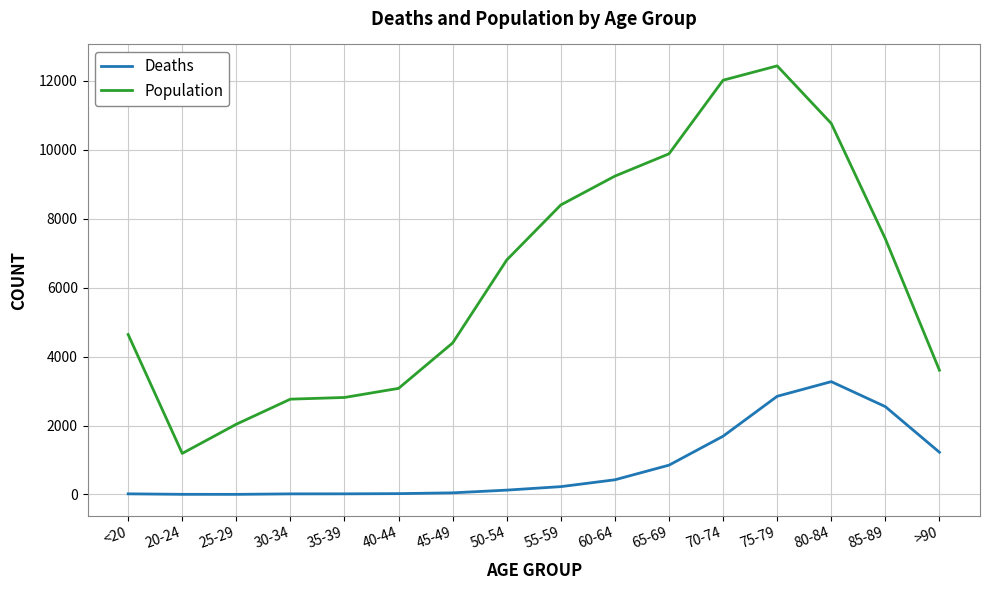

Which series has the largest total across all categories?

Population